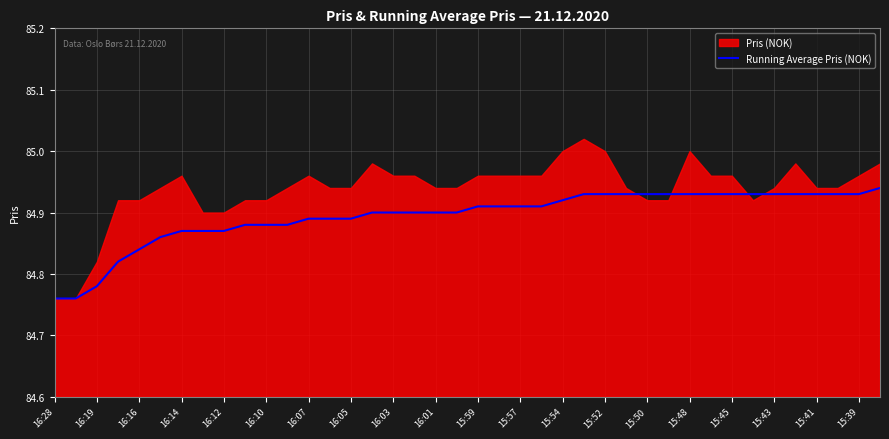

The value of Running Average Pris (NOK) at 15:45 is 51.9. True or false?

False